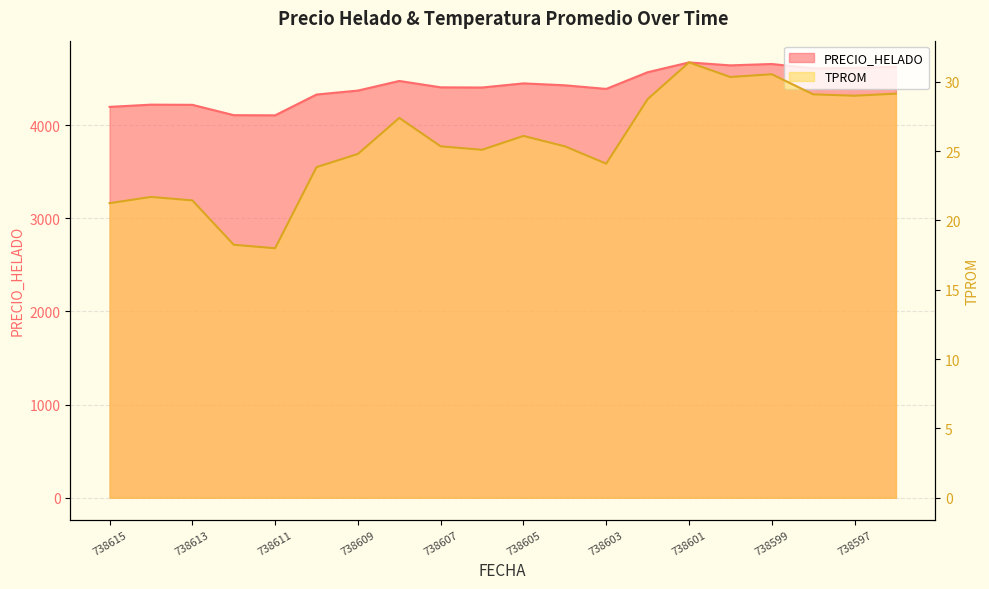

At which category is the sum across all series the highest?

738601